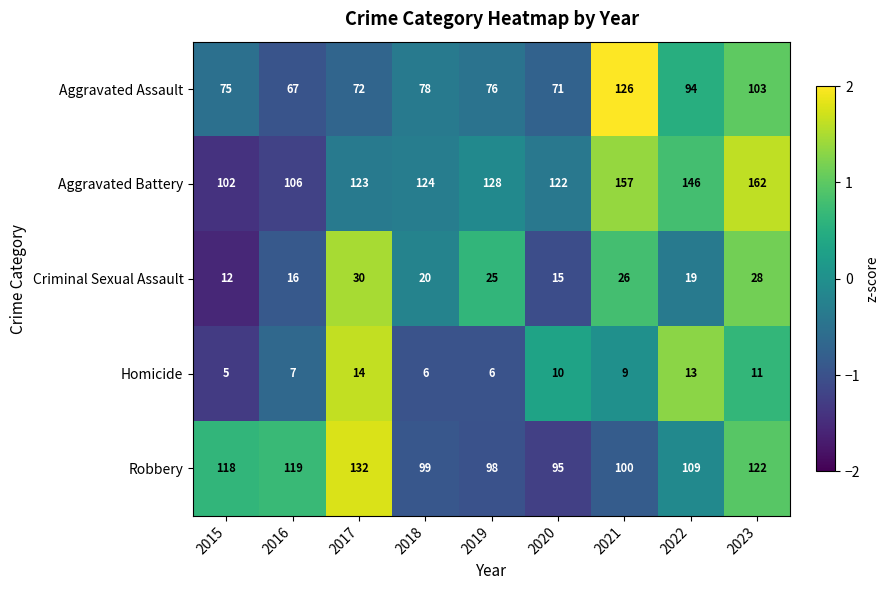

Which series has the largest total across all categories?

Aggravated Battery